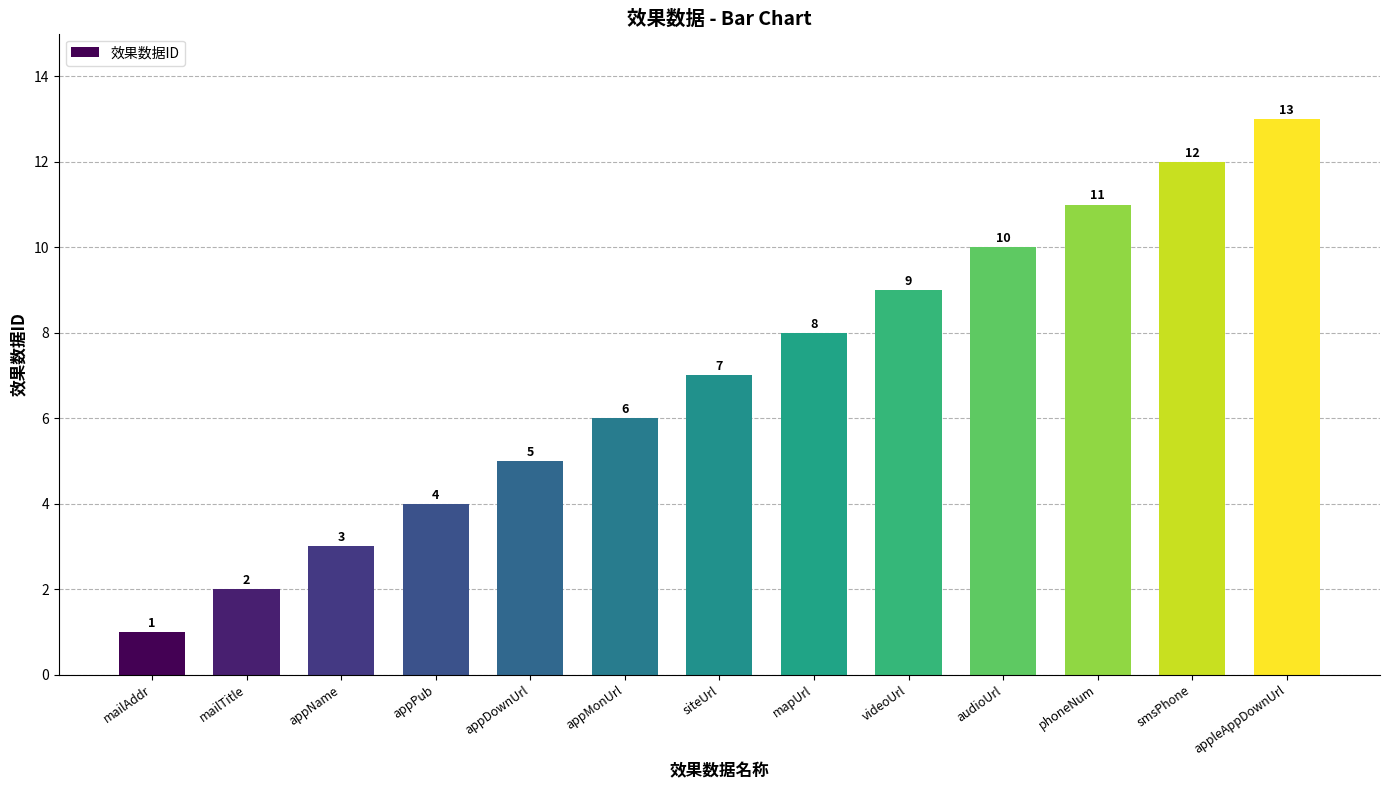

Rank the categories by value from highest to lowest.

appleAppDownUrl, smsPhone, phoneNum, audioUrl, videoUrl, mapUrl, siteUrl, appMonUrl, appDownUrl, appPub, appName, mailTitle, mailAddr